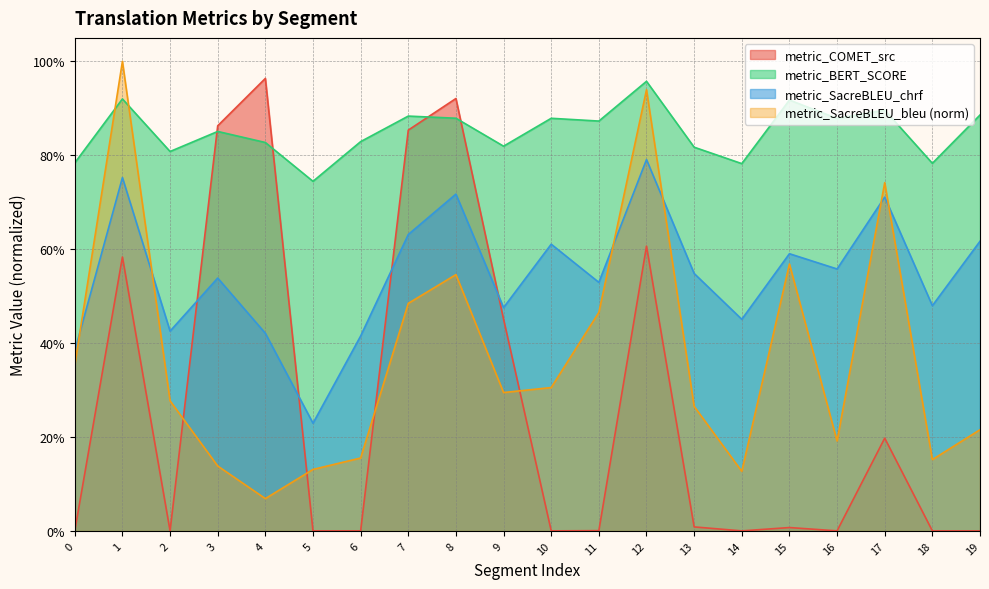

What are all the series names shown in the legend?

metric_COMET_src, metric_BERT_SCORE, metric_SacreBLEU_chrf, metric_SacreBLEU_bleu (norm)